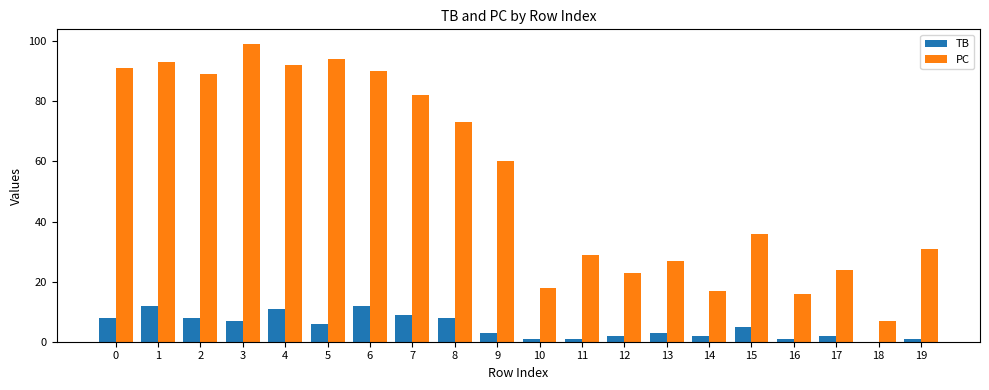

How many categories are shown in the chart?

20